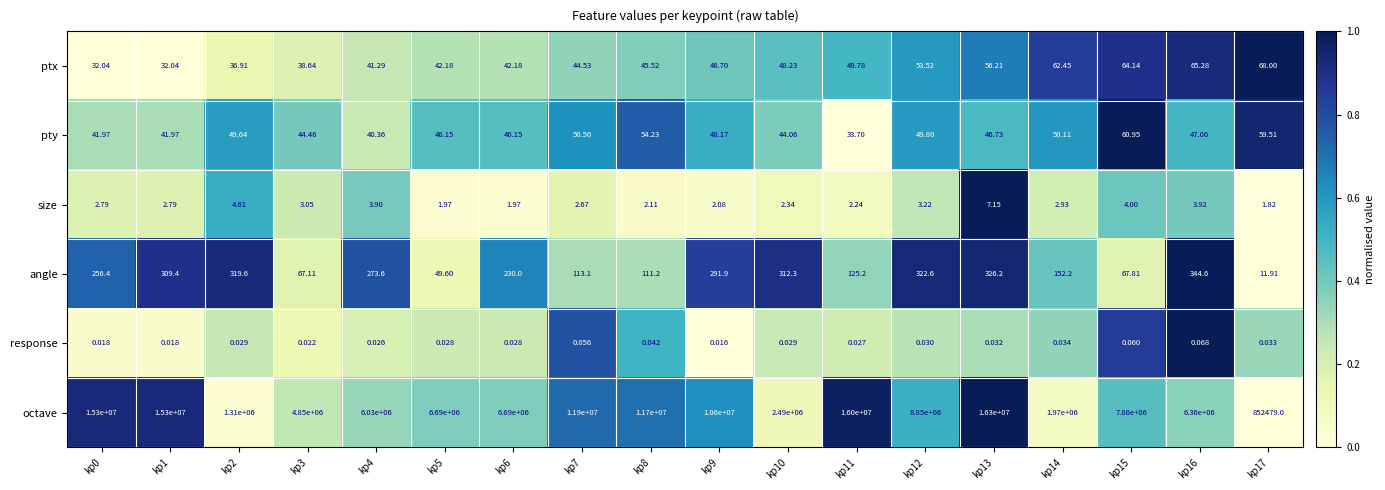

Which series has the largest range (max minus min)?

octave